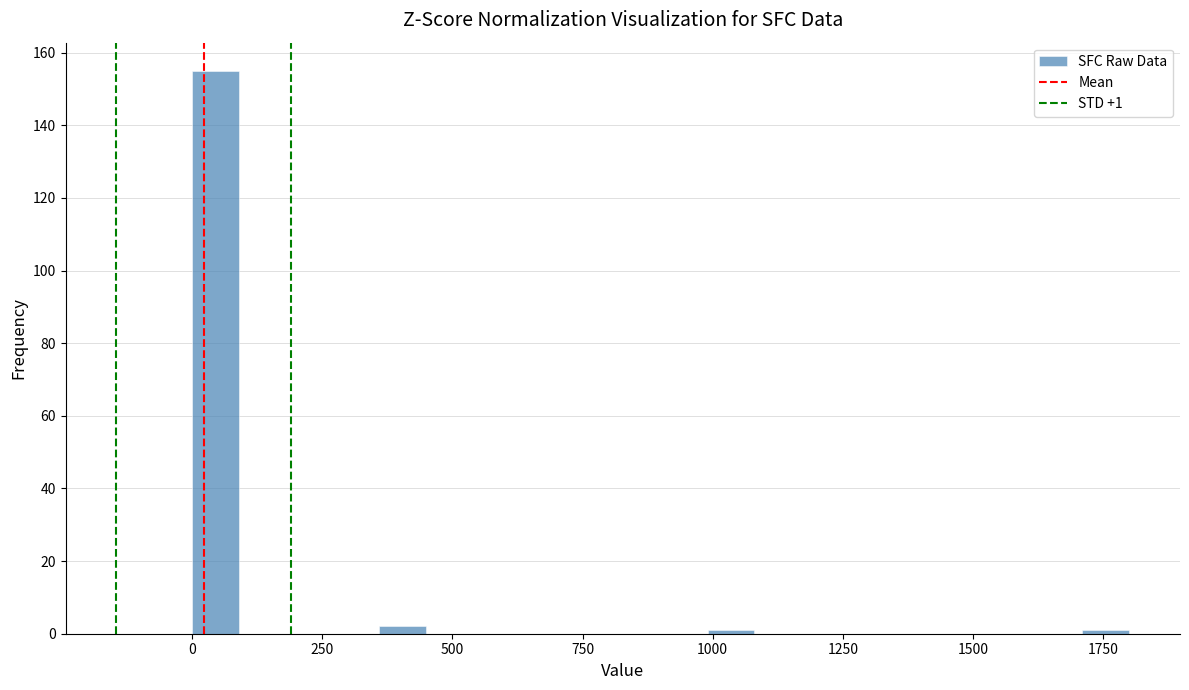

Read against the x-axis, roughly where is the centre of the tallest bar?

50